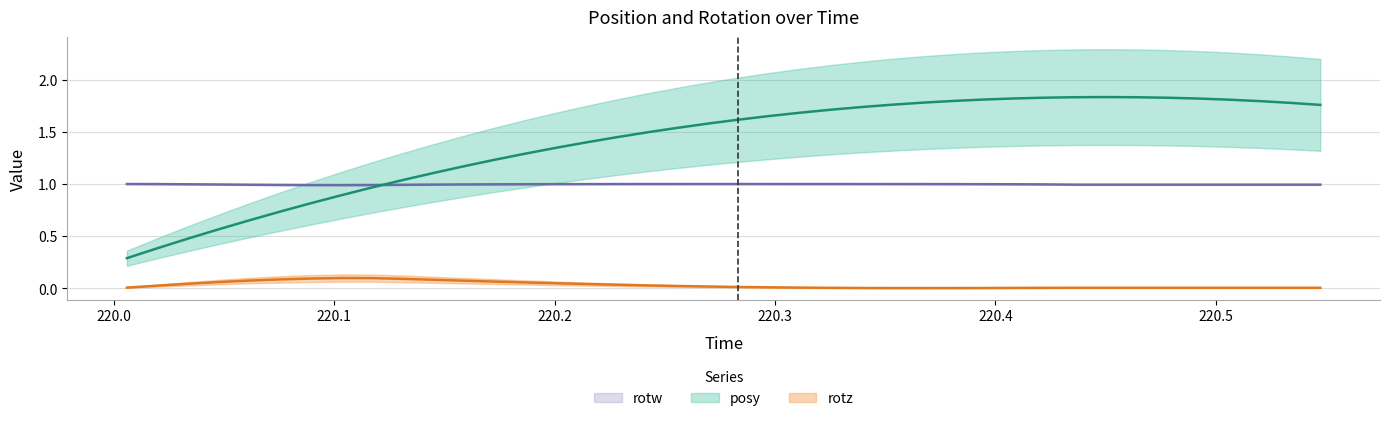

What is the sum of all rotz values?

1.3